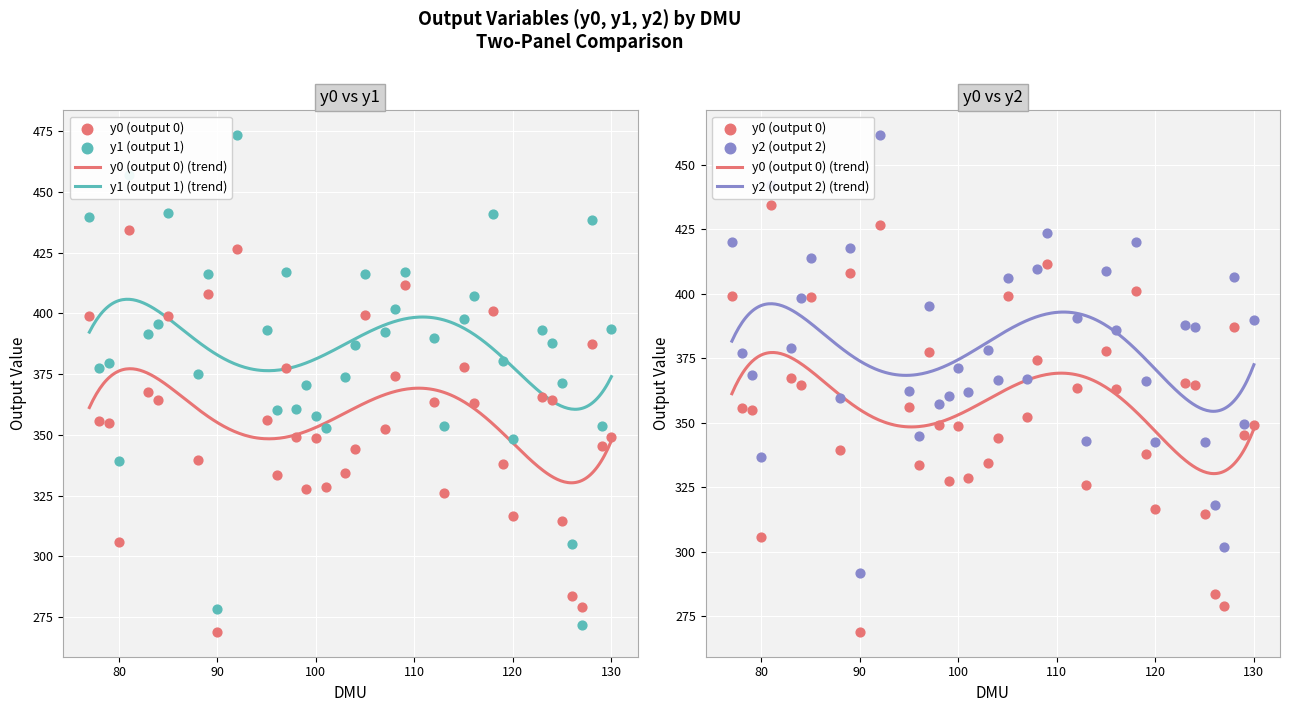

What are all the series names shown in the legend?

y0, y1, y2